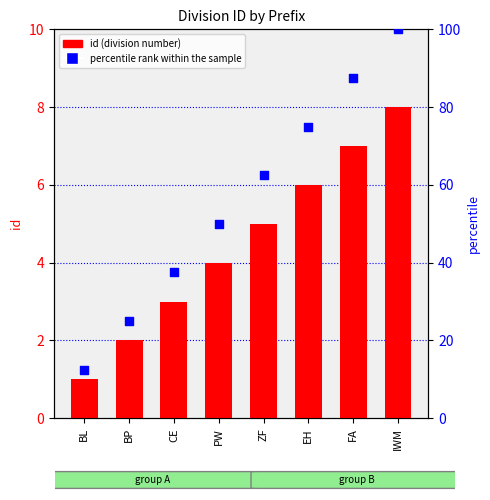

What are all the series names shown in the legend?

id, percentile rank within the sample